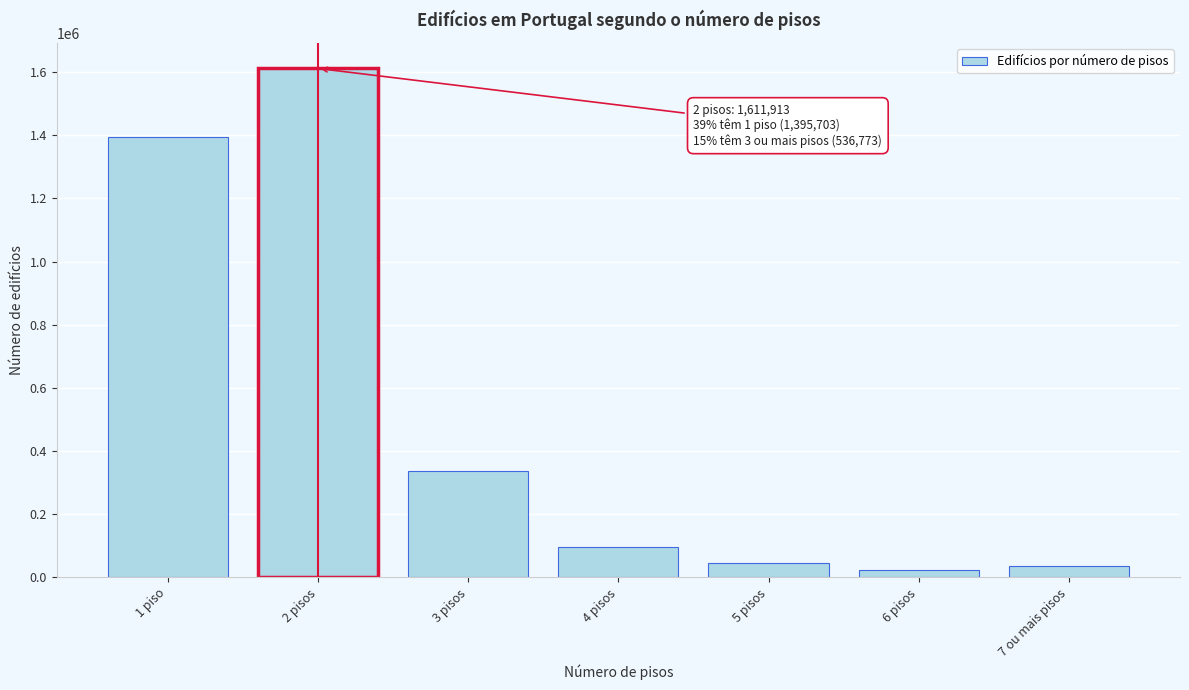

Reading left to right, transcribe all the data shown in this chart.

1395703	1611913	336787	95973	46283	22750	34980